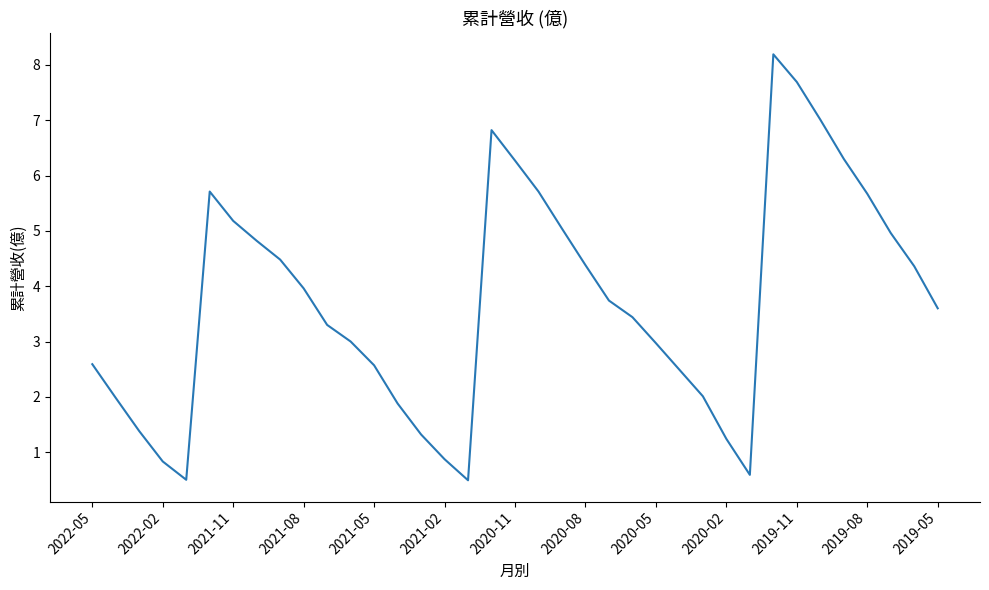

What is the minimum value shown in the chart?

0.5